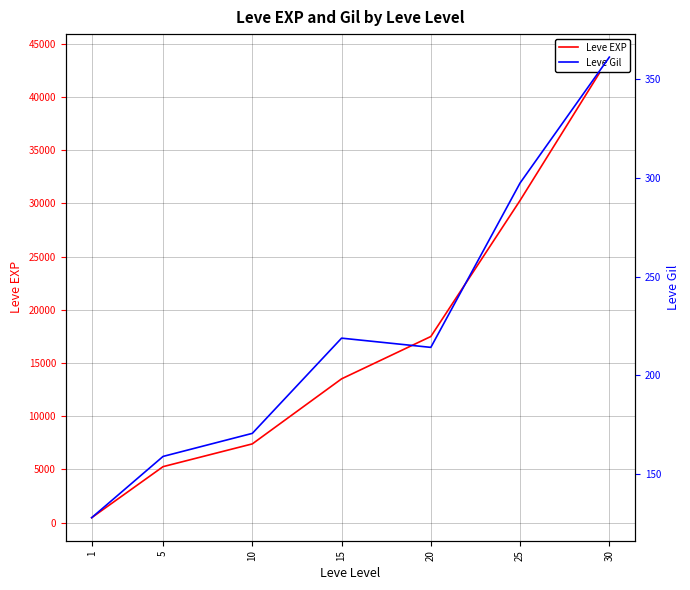

At how many categories does at least one series exceed 24925?

2